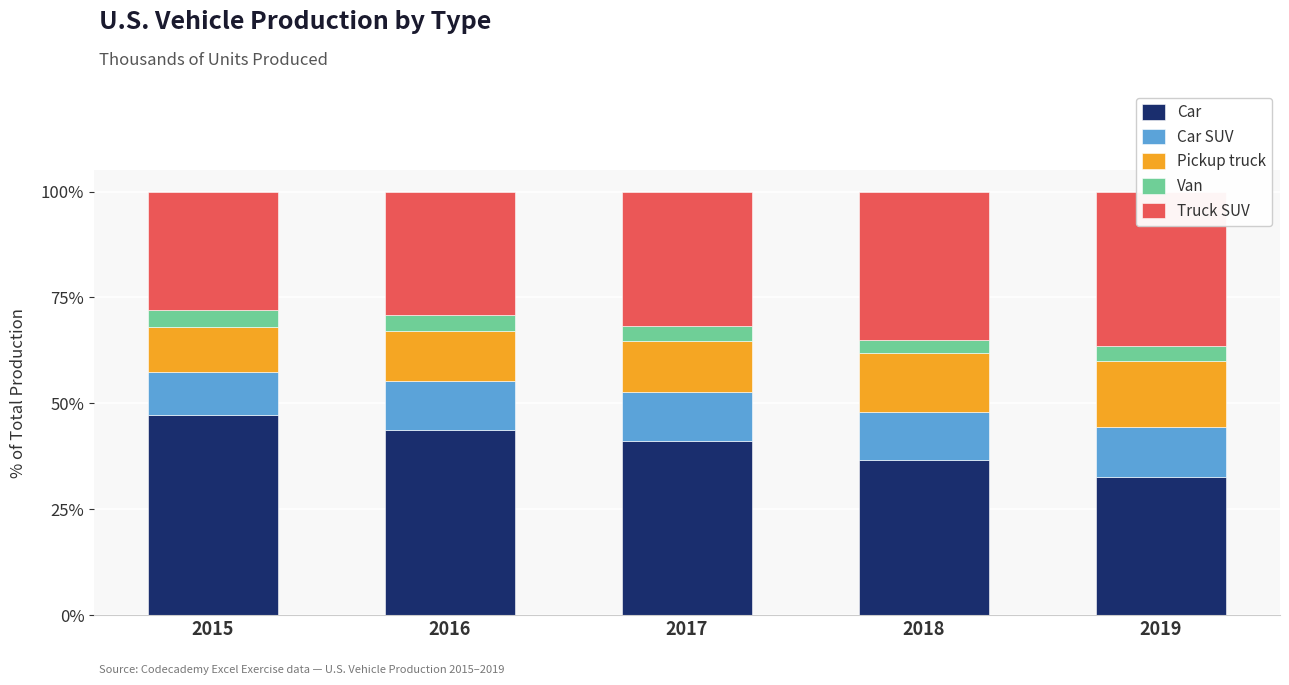

What is the difference between the Car values at 2018 and 2016?

7.1